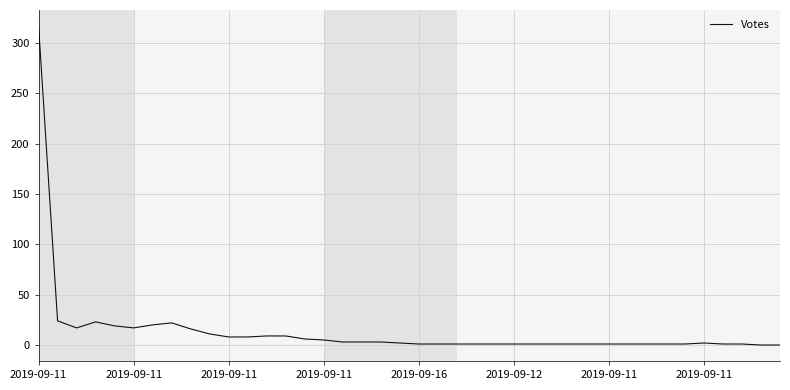

What is the greatest value displayed?

317